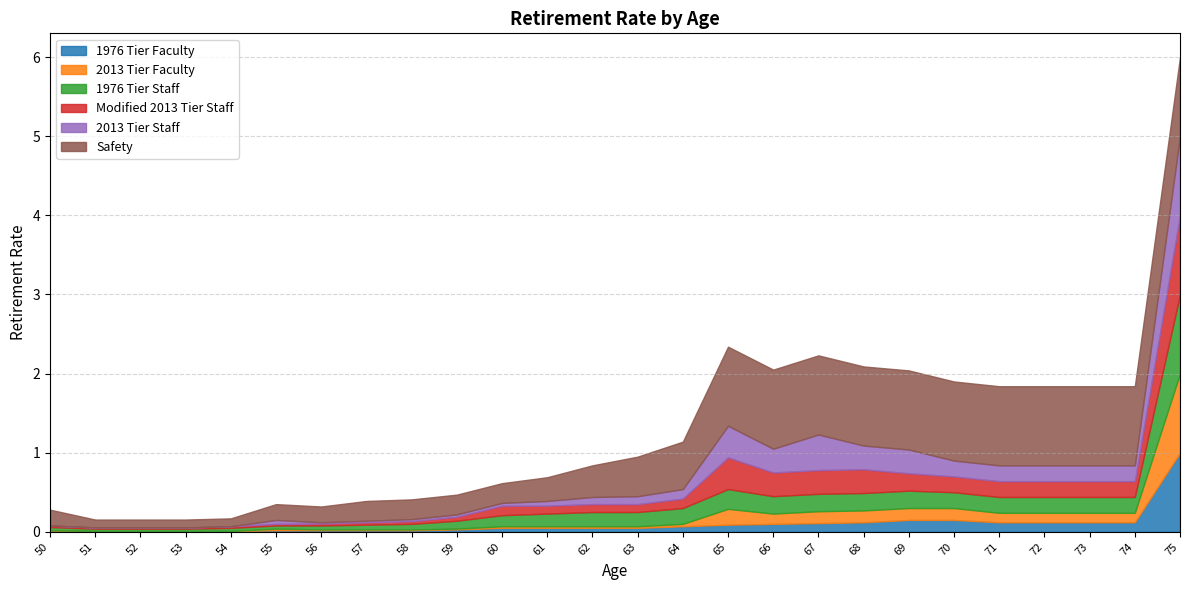

Which series has the largest total across all categories?

Safety